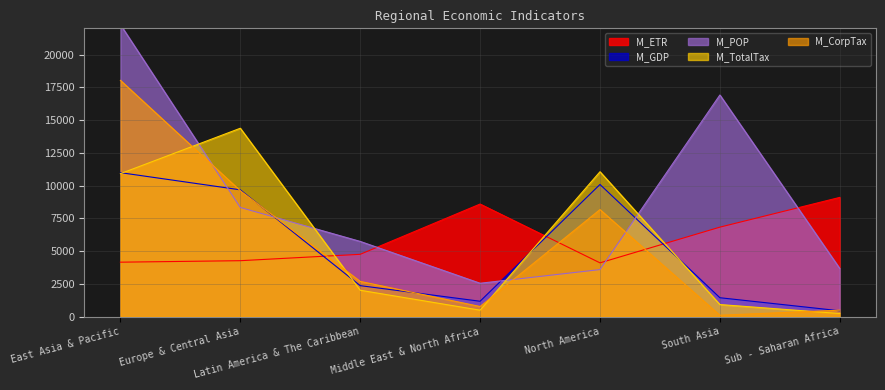

Reading right to left, what are all the values shown in this chart?

M_ETR: Sub - Saharan Africa=9093.6	South Asia=6822.8	North America=4097.1	Middle East & North Africa=8586.6	Latin America & The Caribbean=4749.1	Europe & Central Asia=4261.9	East Asia & Pacific=4148.7
M_GDP: Sub - Saharan Africa=438.4	South Asia=1434.5	North America=10080.1	Middle East & North Africa=1166.2	Latin America & The Caribbean=2357.4	Europe & Central Asia=9672.2	East Asia & Pacific=10983.1
M_POP: Sub - Saharan Africa=3662.7	South Asia=16910.1	North America=3582.8	Middle East & North Africa=2539.5	Latin America & The Caribbean=5733.5	Europe & Central Asia=8325.7	East Asia & Pacific=22285.1
M_TotalTax: Sub - Saharan Africa=229.1	South Asia=914.1	North America=11053.4	Middle East & North Africa=483.4	Latin America & The Caribbean=2005.4	Europe & Central Asia=14372.9	East Asia & Pacific=10906.5
M_CorpTax: Sub - Saharan Africa=483.6	South Asia=98.7	North America=8163.2	Middle East & North Africa=763.1	Latin America & The Caribbean=2680.6	Europe & Central Asia=9604.0	East Asia & Pacific=18029.5